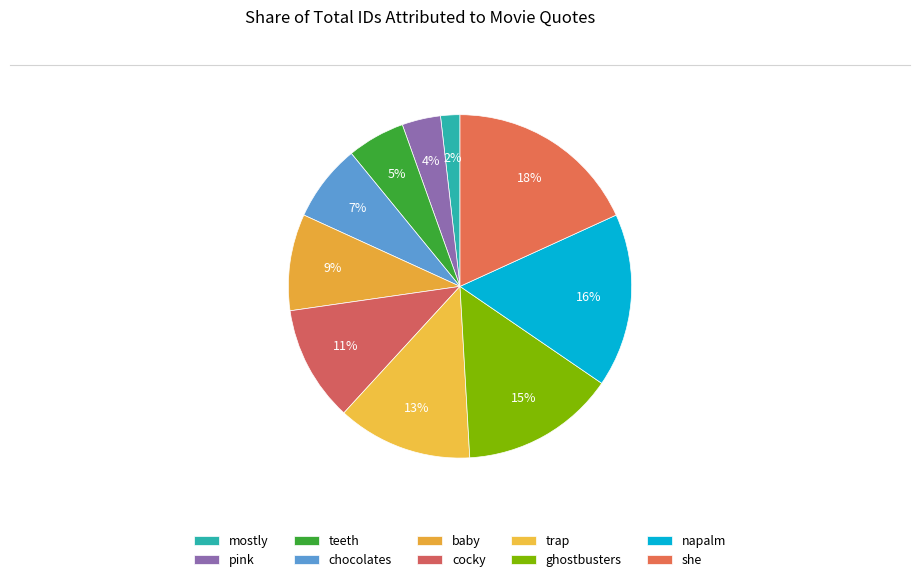

To the nearest percent, what is the average slice percentage?

10%